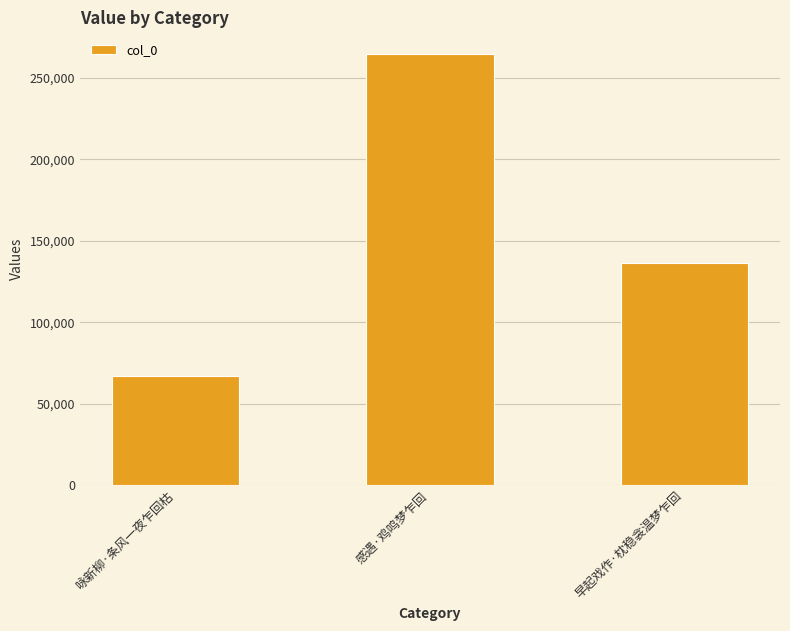

The value at 咏新柳·条风一夜乍回枯 is 66796. True or false?

True